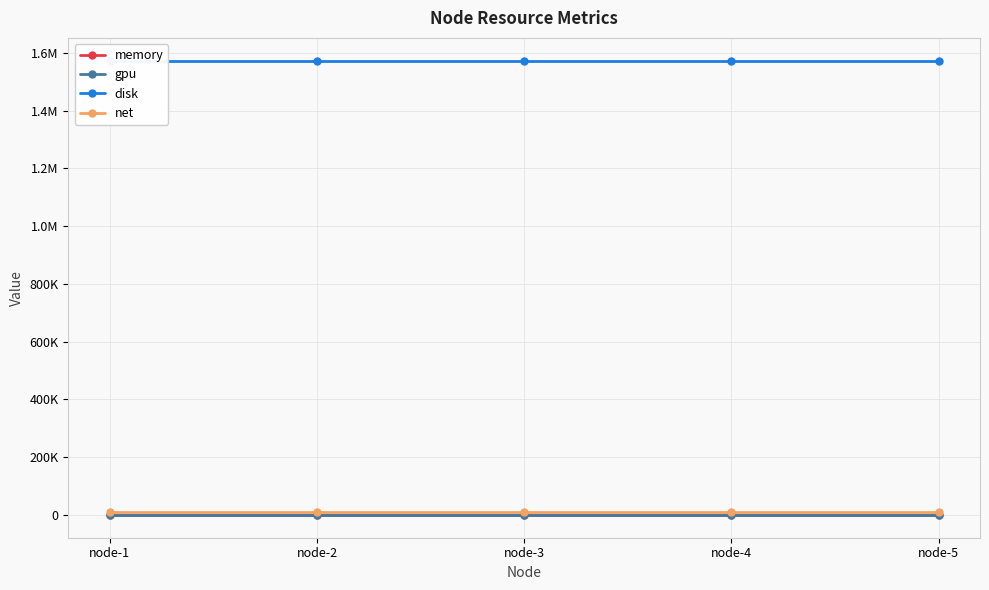

True or false: memory and gpu intersect in this chart.

False